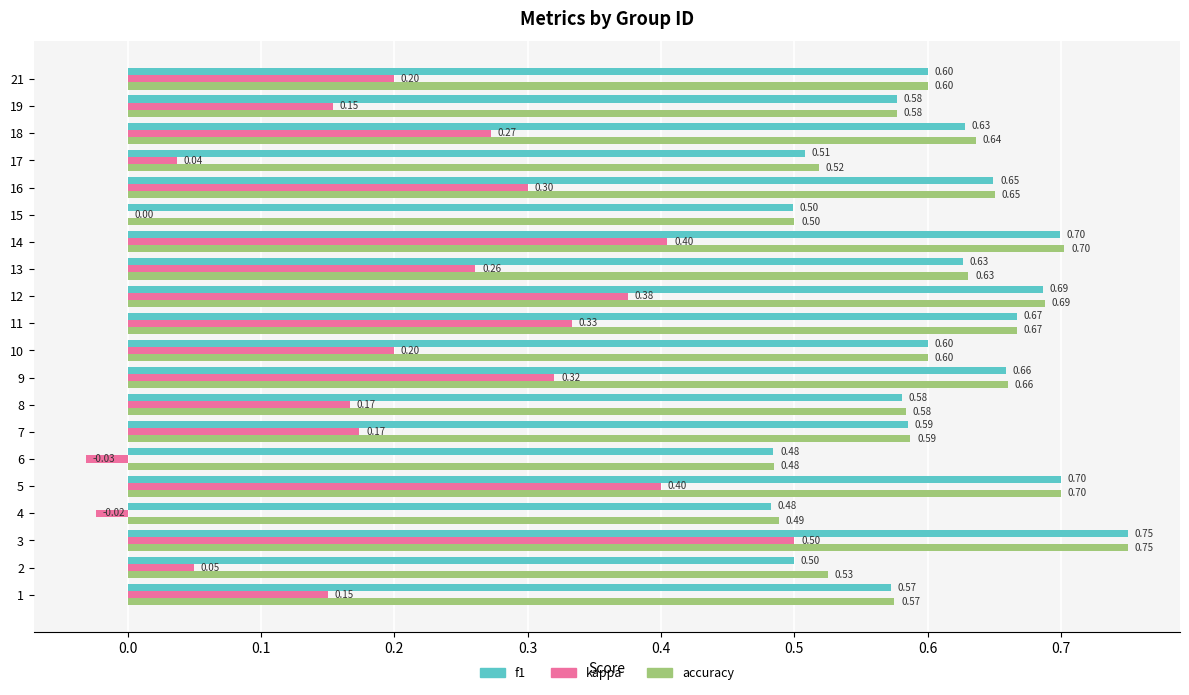

Which series has the widest spread of values?

kappa